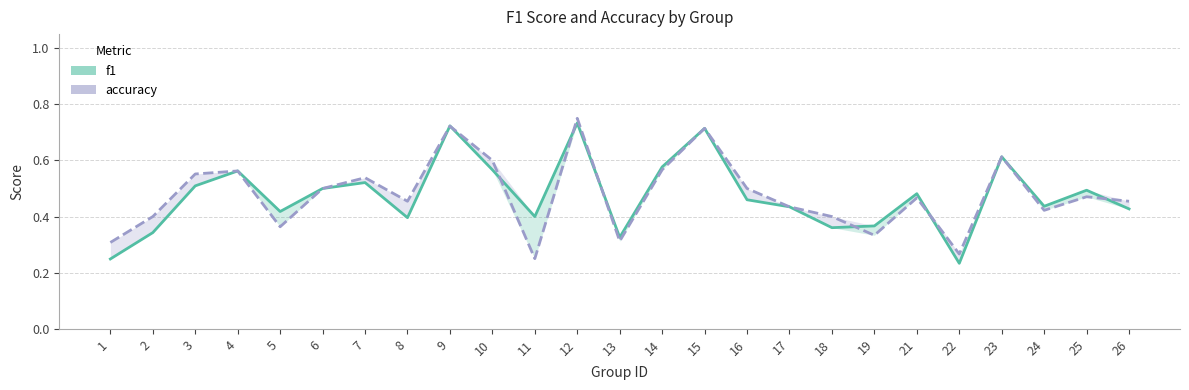

At which category does the chart reach its peak across all series?

12